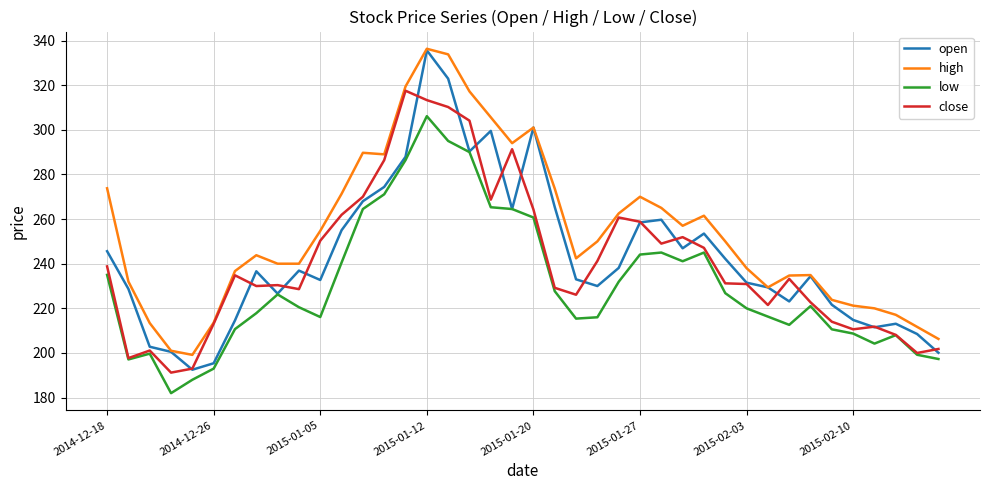

True or false: high and low intersect in this chart.

False